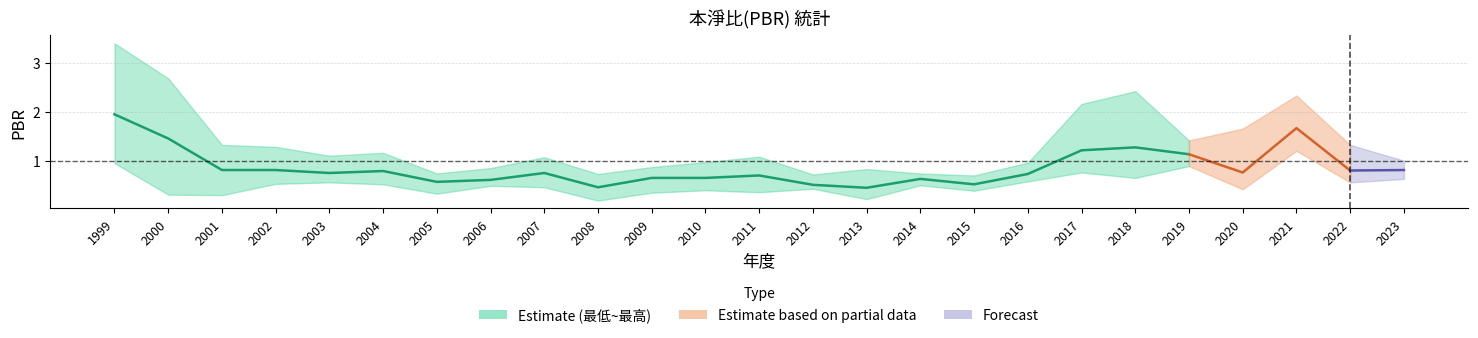

The value of 最高PBR at 2014 is 0.8. True or false?

True